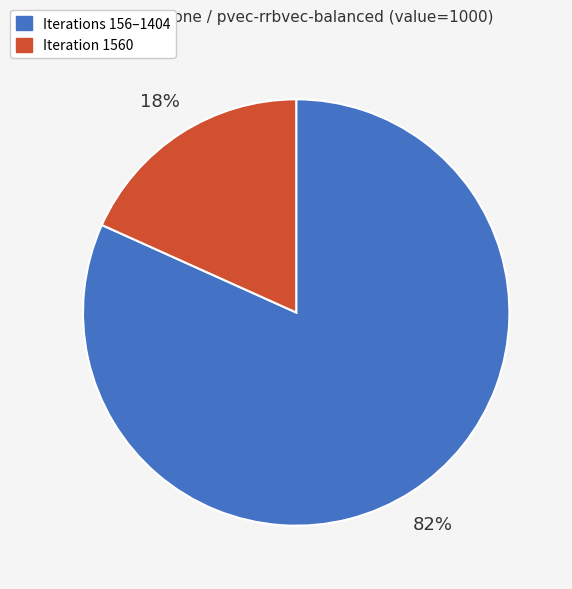

Between Iteration 1560 and Iterations 156–1404, which is larger?

Iterations 156–1404